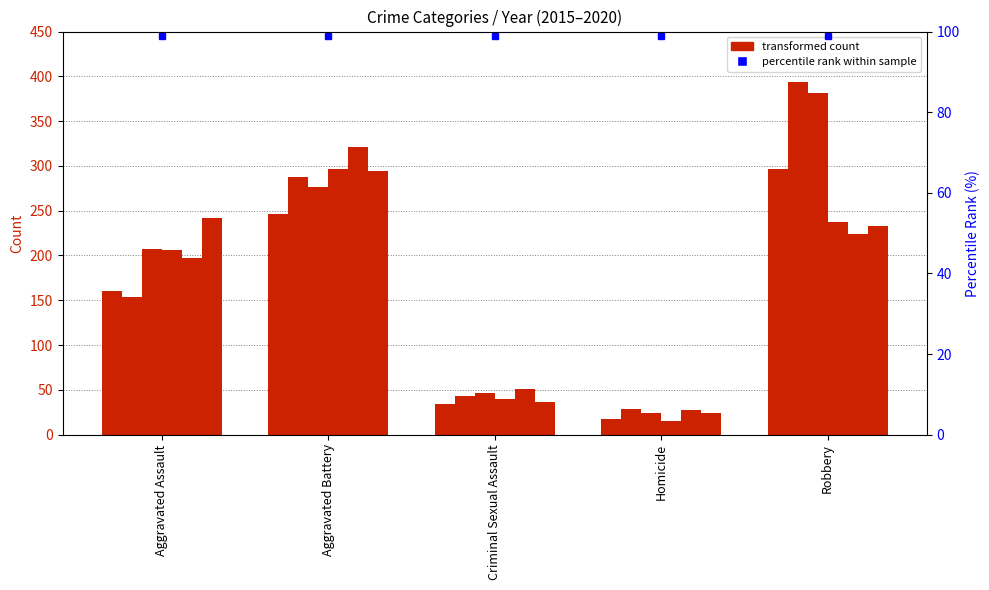

What is the value of the 2018 bar at the 2nd from the left?

297